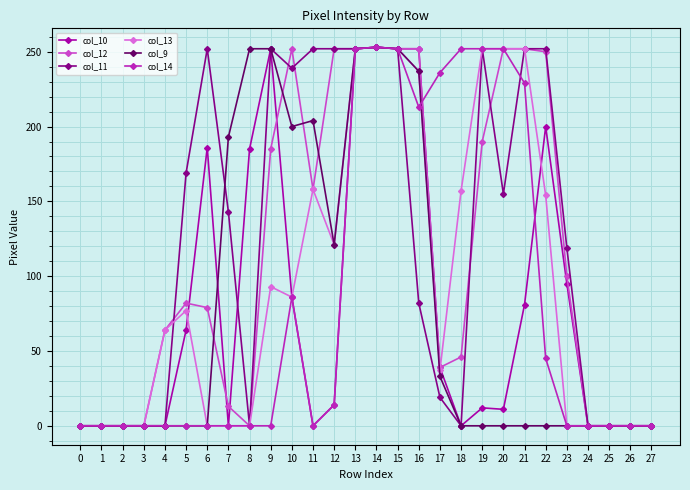

The value of col_9 at 9 is 438. True or false?

False